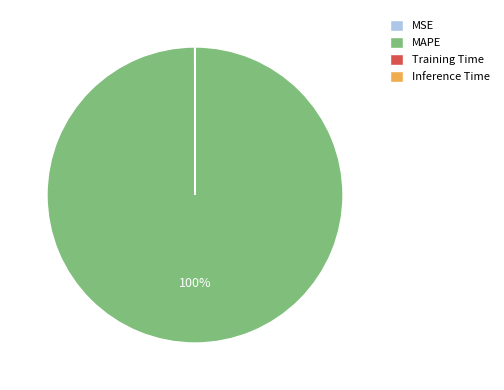

What percentage is the MAPE slice, to the nearest percent?

100%